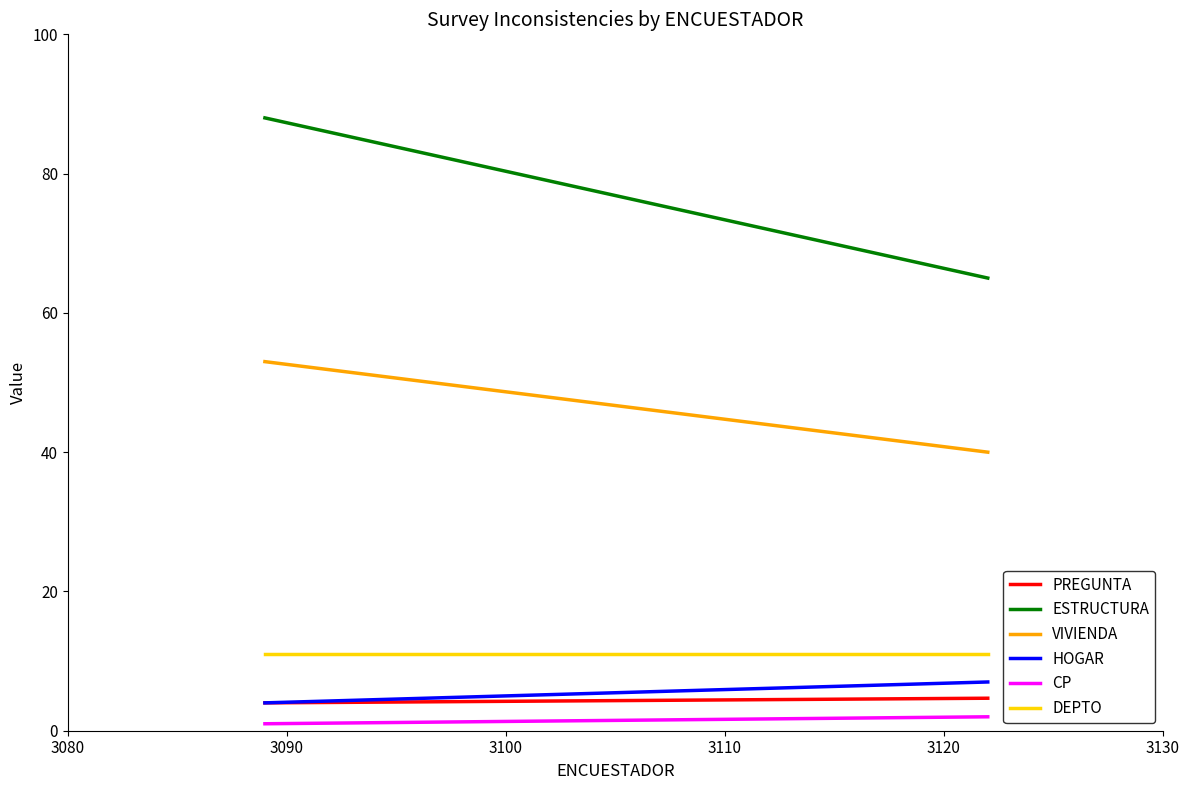

Which series has the largest total across all categories?

ESTRUCTURA